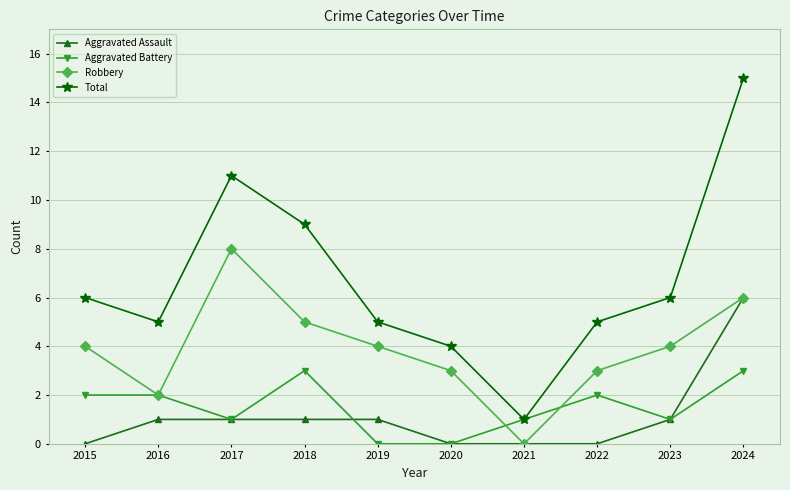

Reading left to right, extract all data points from this chart.

Aggravated Assault: 2015=0	2016=1	2017=1	2018=1	2019=1	2020=0	2021=0	2022=0	2023=1	2024=6
Aggravated Battery: 2015=2	2016=2	2017=1	2018=3	2019=0	2020=0	2021=1	2022=2	2023=1	2024=3
Robbery: 2015=4	2016=2	2017=8	2018=5	2019=4	2020=3	2021=0	2022=3	2023=4	2024=6
Total: 2015=6	2016=5	2017=11	2018=9	2019=5	2020=4	2021=1	2022=5	2023=6	2024=15